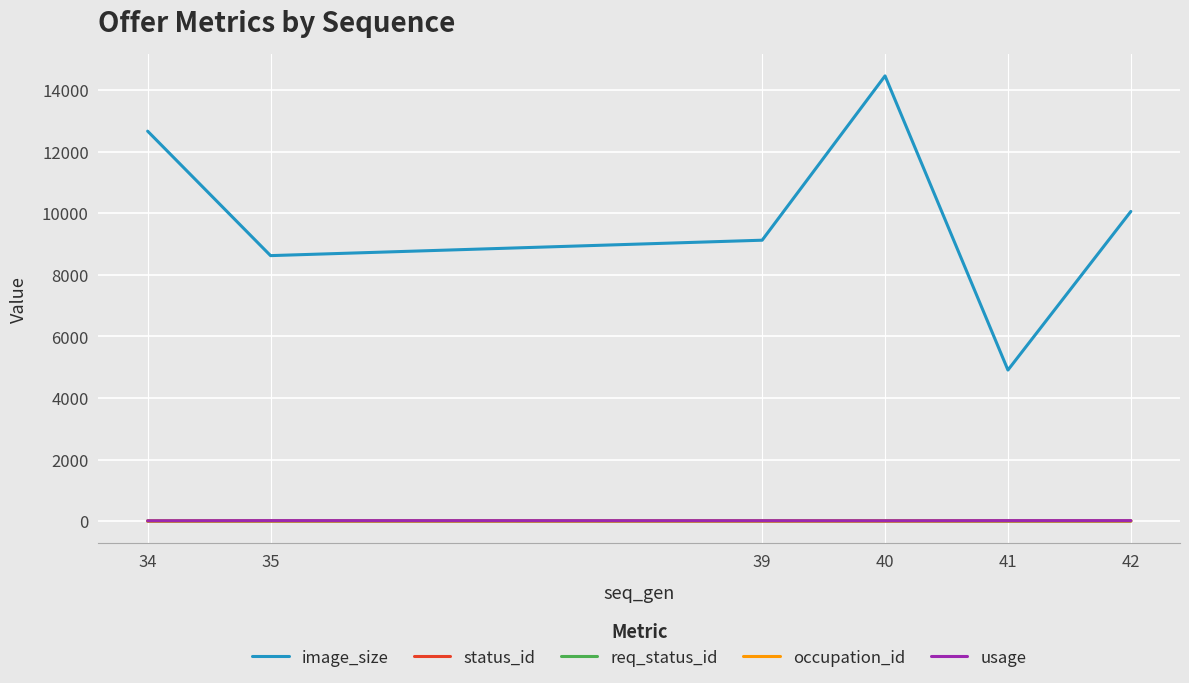

What is the difference between the second highest and minimum values in the image_size series?

7764